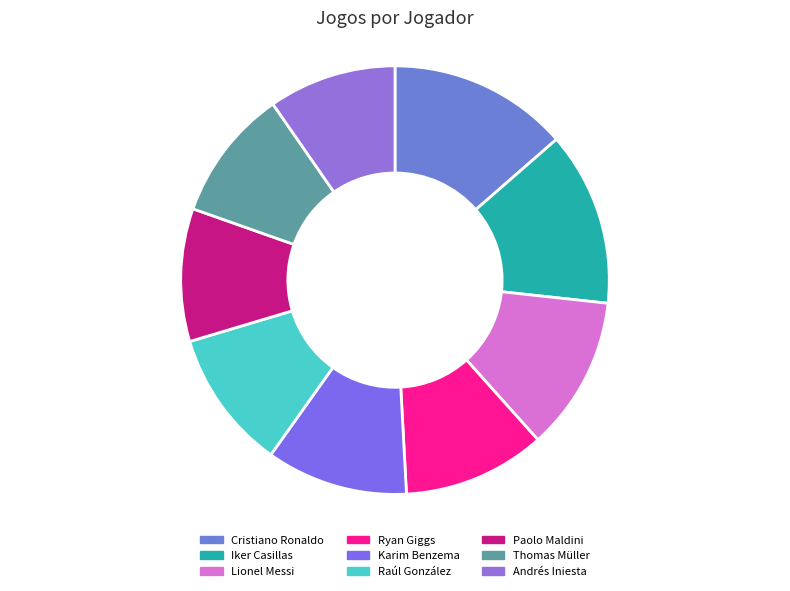

To the nearest percent, what is the difference between the Karim Benzema and Cristiano Ronaldo slice percentages?

3%